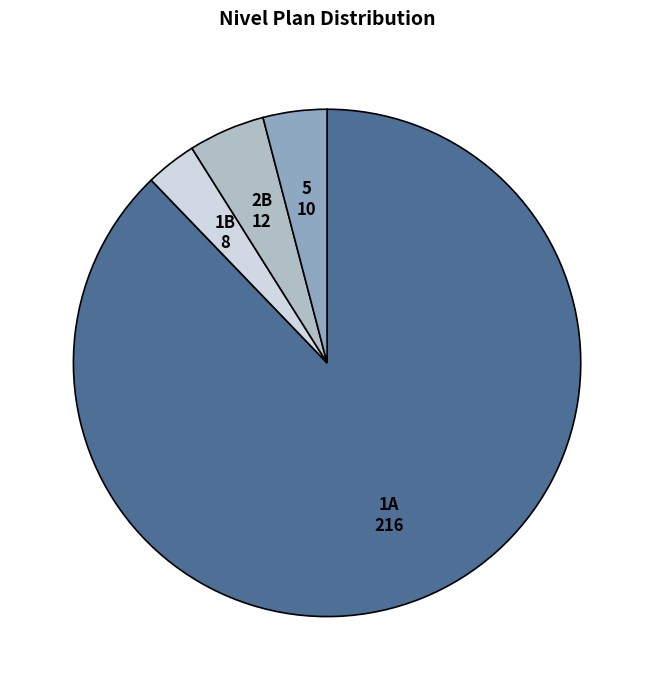

Which slice is the smallest?

1B